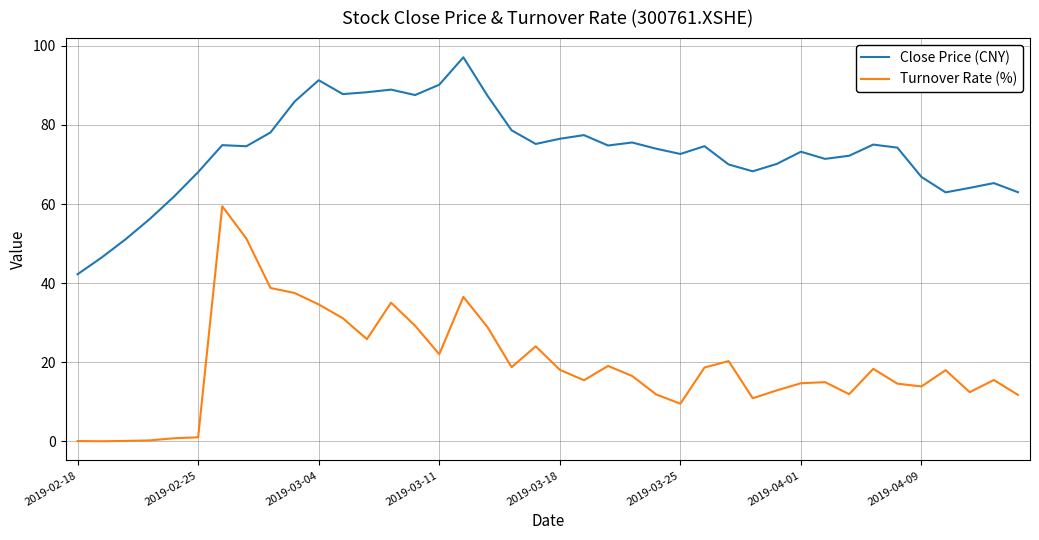

What are all the series names shown in the legend?

Close Price (CNY), Turnover Rate (%)